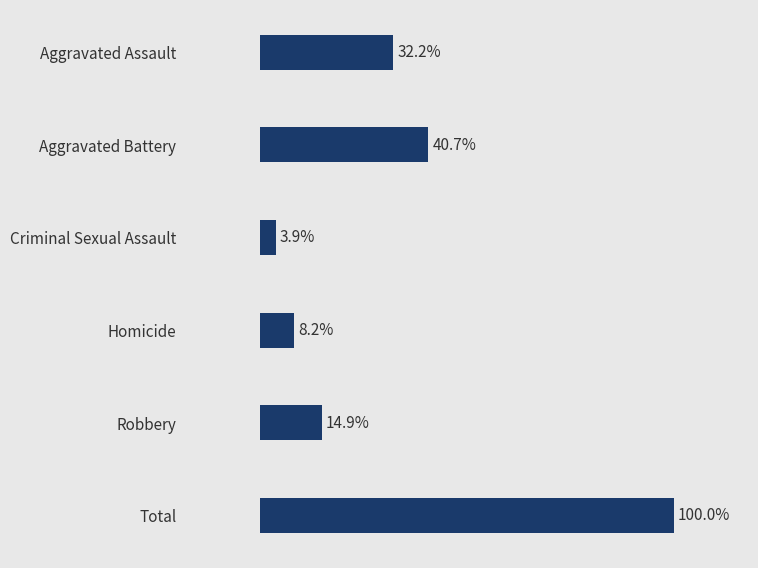

Are the bars horizontal?

Yes